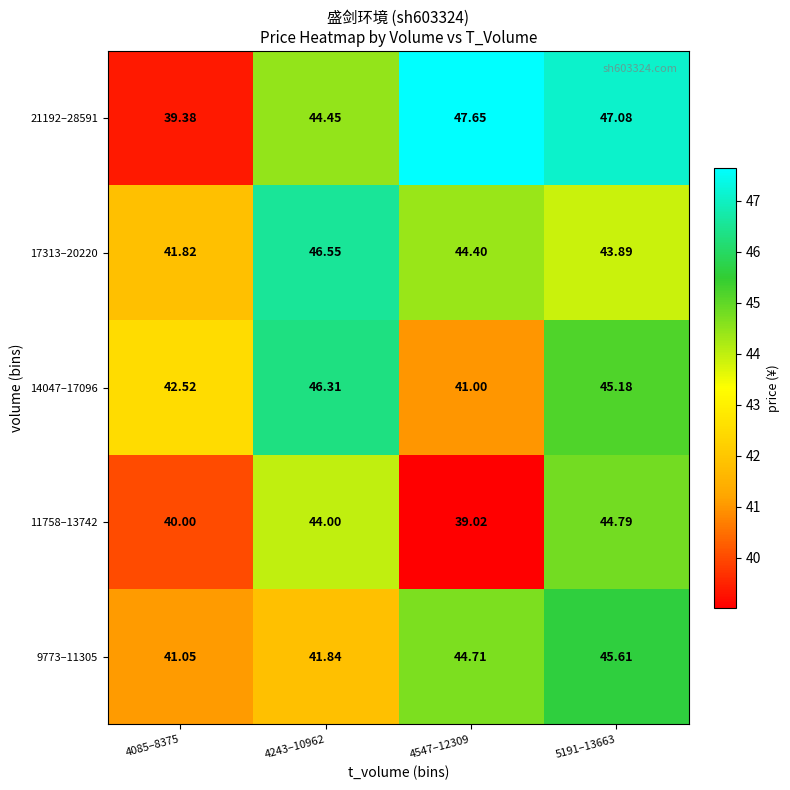

Which label corresponds to the largest value in the chart?

4547–12309